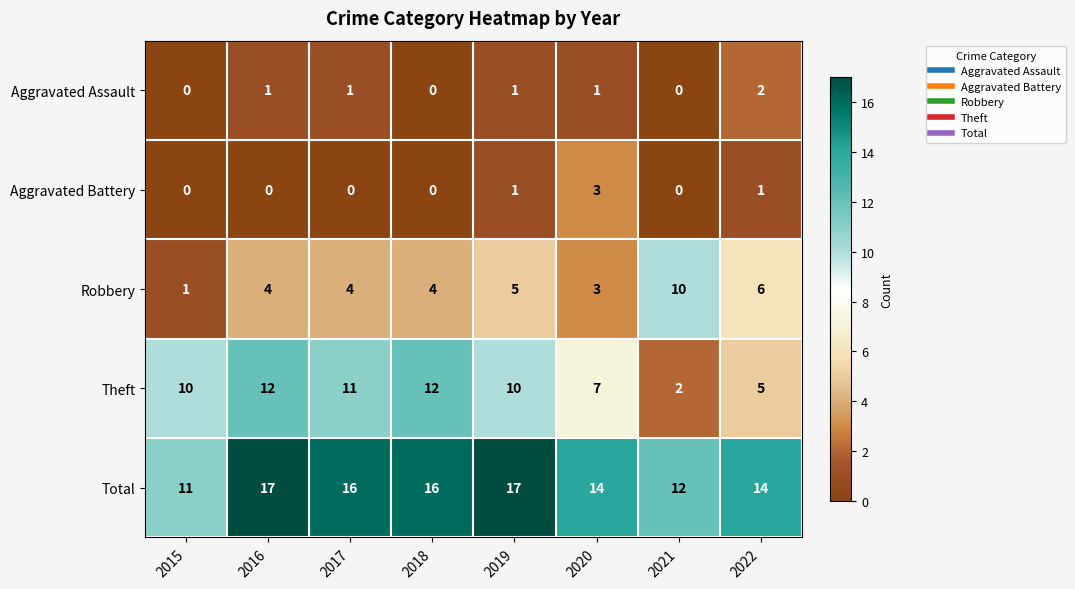

What is the highest value of the Aggravated Battery series?

3